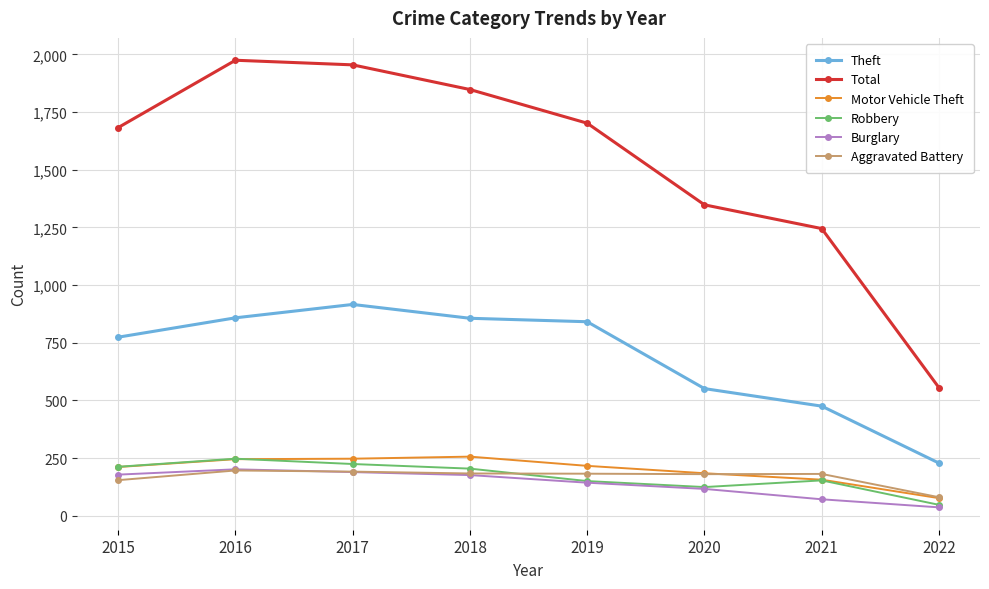

True or false: Motor Vehicle Theft and Total intersect in this chart.

False